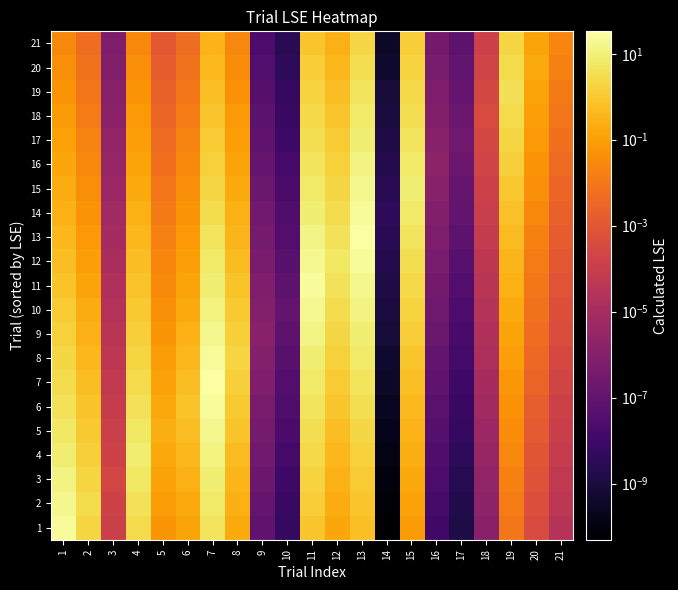

At which category does the chart reach its peak across all series?

13